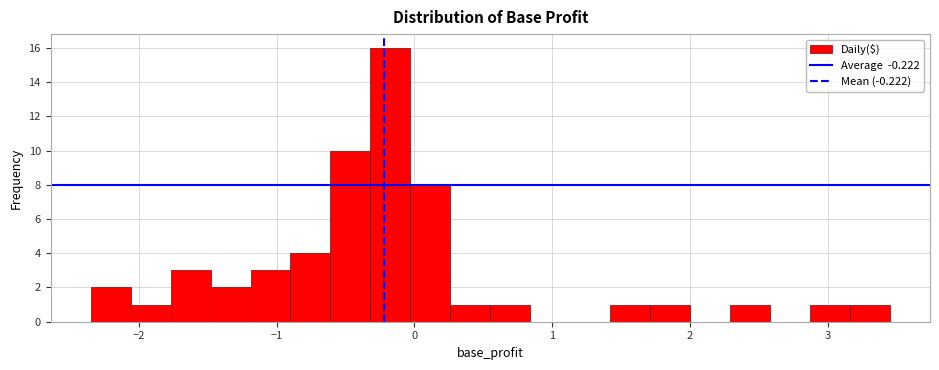

Read against the x-axis, roughly where is the centre of the tallest bar?

-0.2